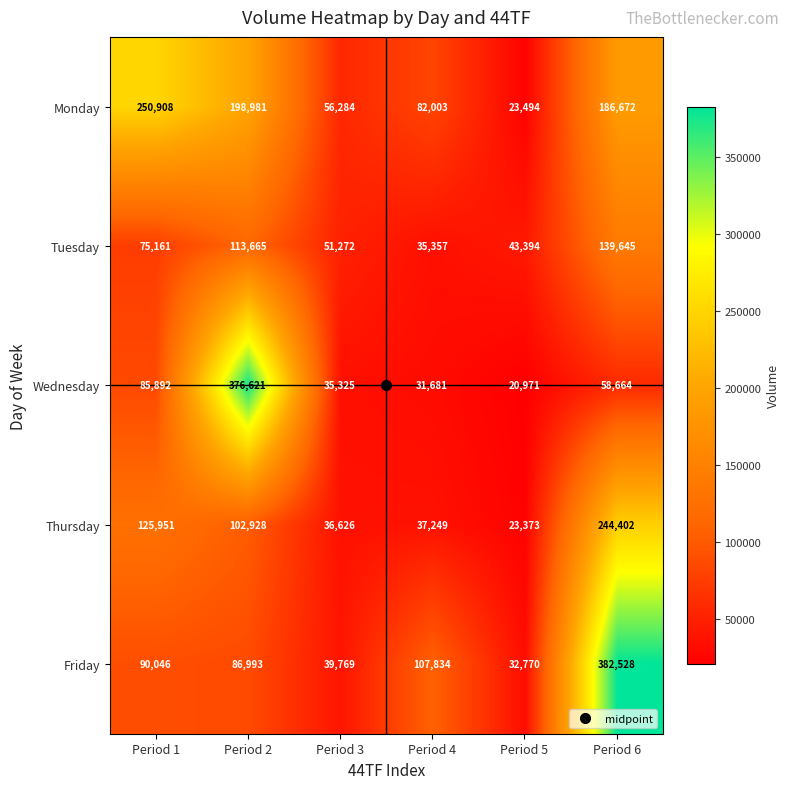

At Period 5, list the series in order from largest to smallest.

Tuesday, Friday, Monday, Thursday, Wednesday